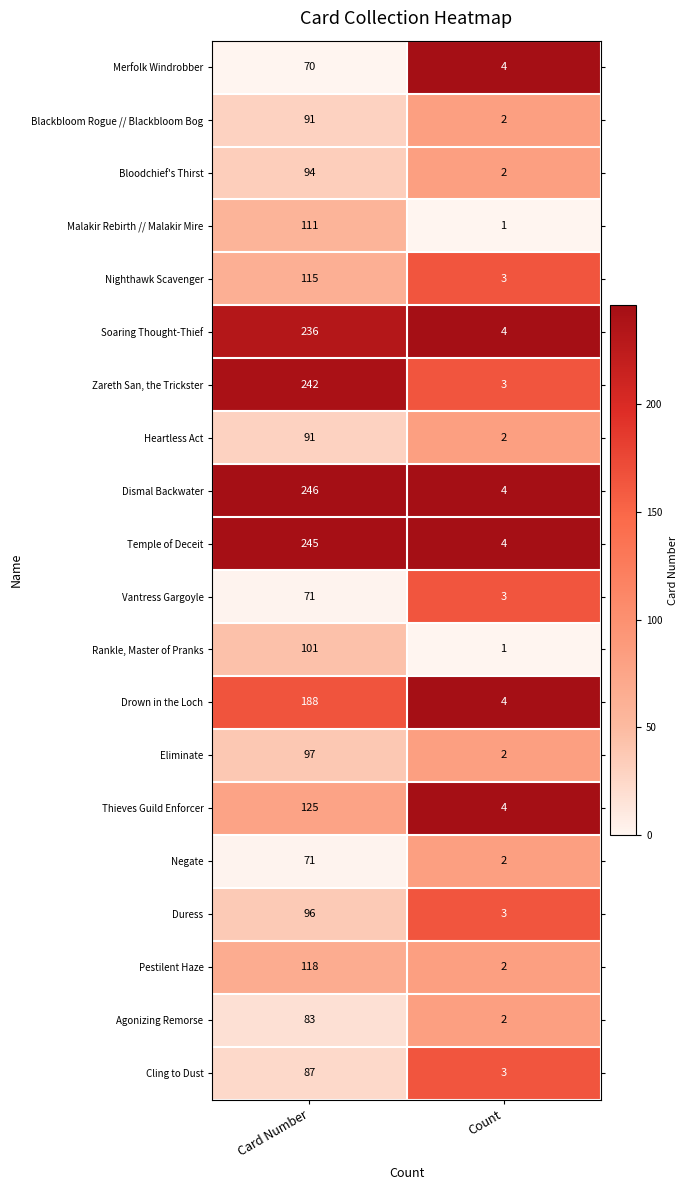

Rank the categories by Temple of Deceit value from highest to lowest.

Card Number, Count